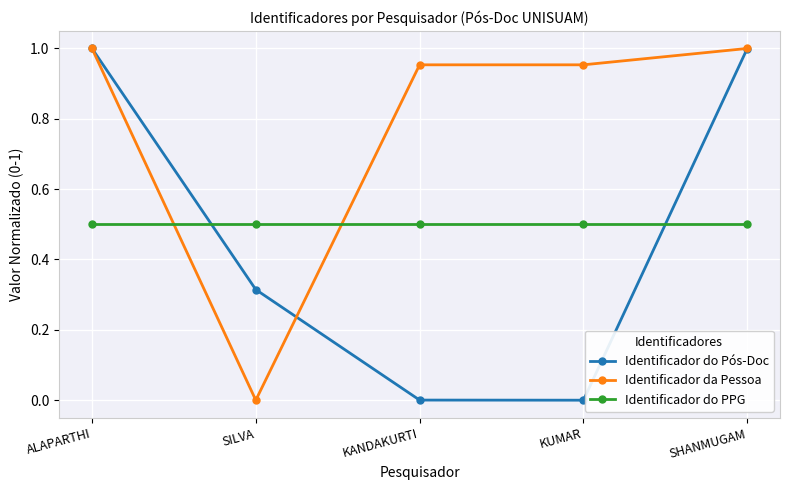

What is the spread (max minus min) of values at SHANMUGAM?

0.5